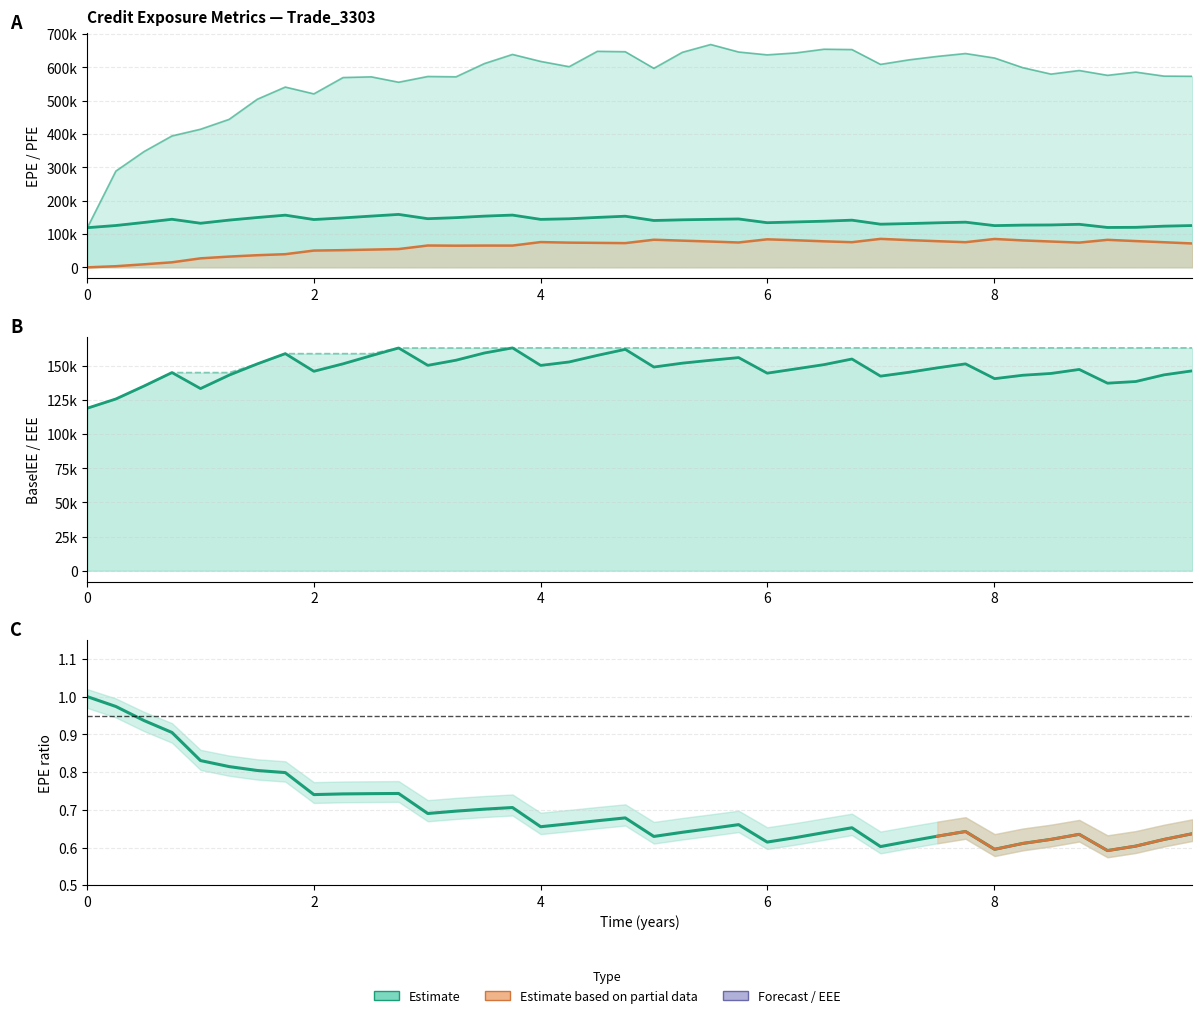

How many interior local peaks does the BaselEE series have?

9